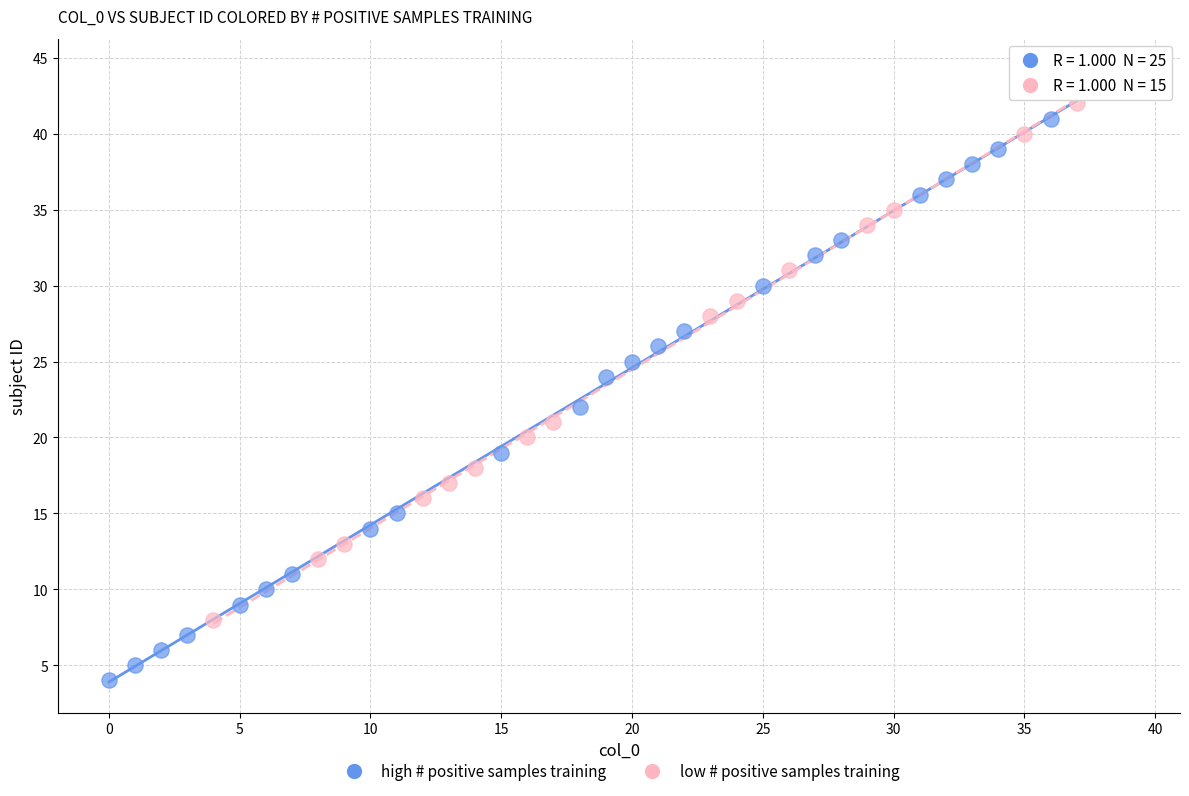

Which series contains the lowest Y value?

high # positive samples training